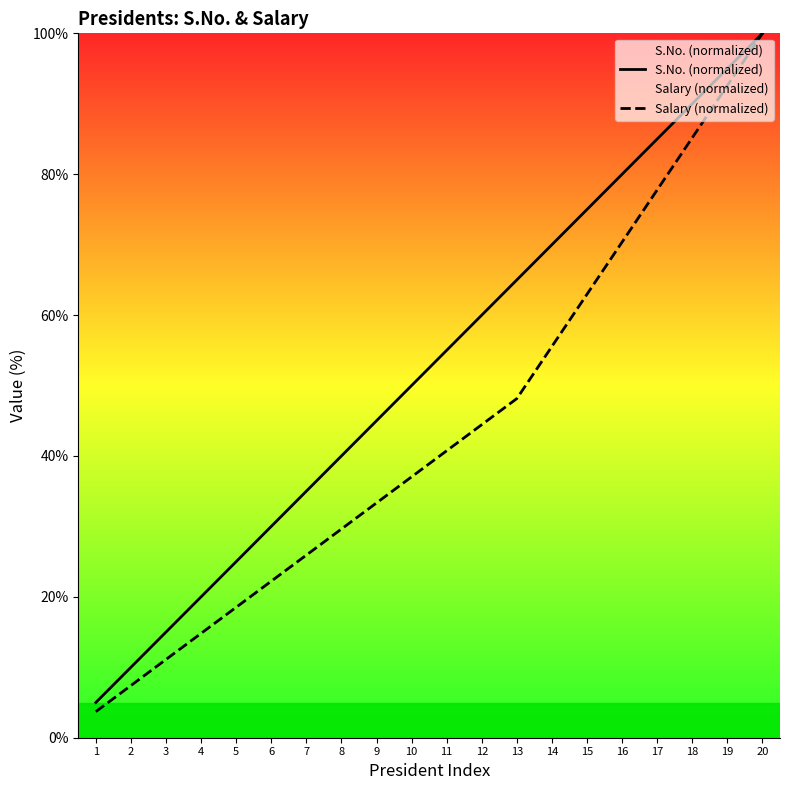

True or false: S.No. (normalized) and Salary (normalized) intersect in this chart.

False